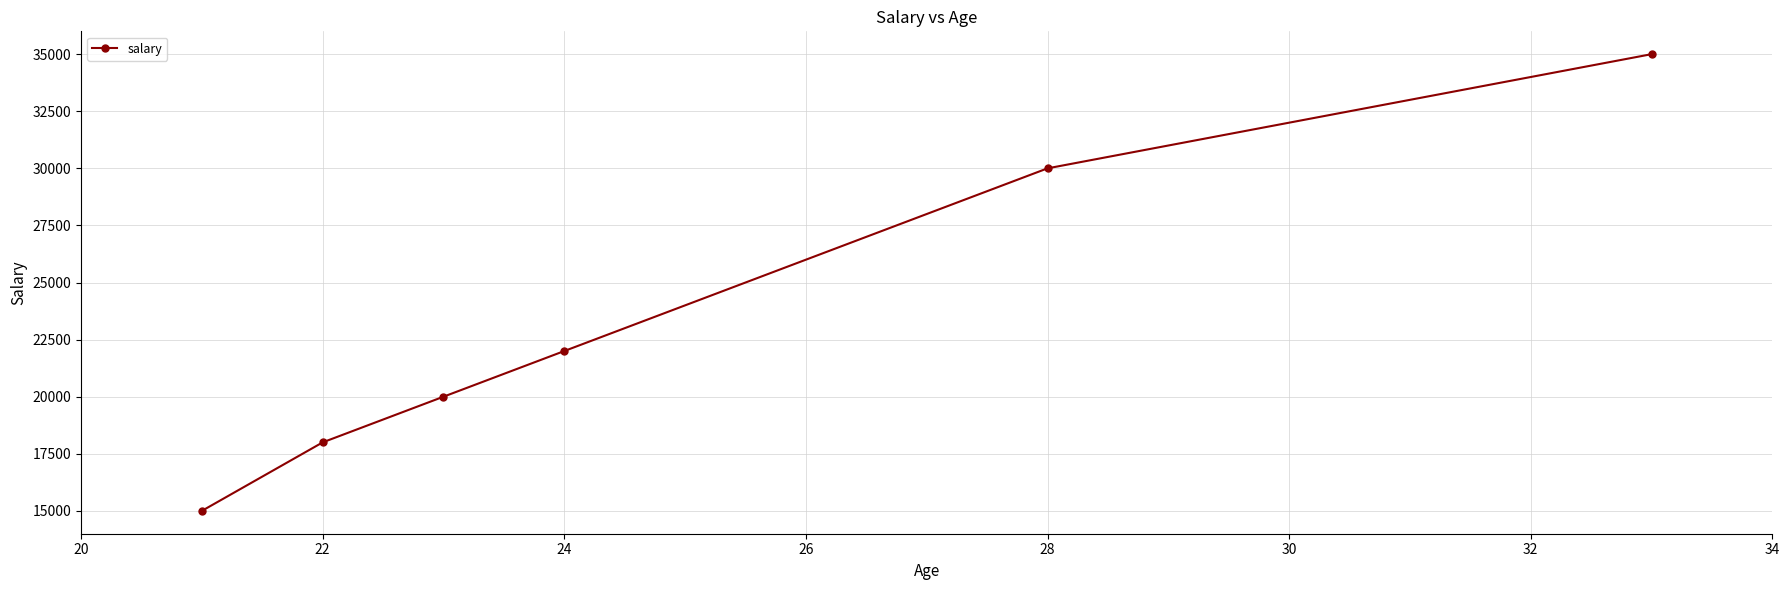

Does the chart display data point markers on the line(s)?

Yes